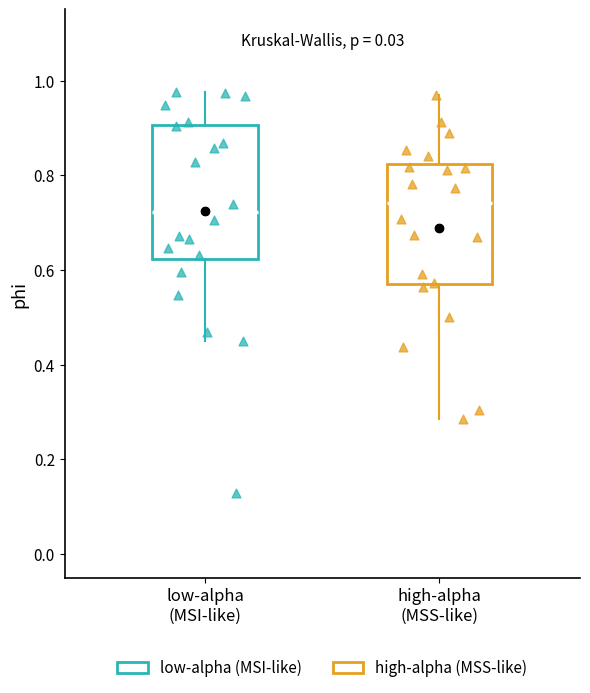

Reading left to right, read every box against the y-axis: the position of its median line, the range the box covers, and the ends of its whiskers. The values are not printed on the chart, so give them approximately, as read against the axis.

low-alpha (MSI-like): median 0.72, box 0.62 to 0.90, whiskers 0.46 to 0.98
high-alpha (MSS-like): median 0.74, box 0.58 to 0.82, whiskers 0.28 to 0.96